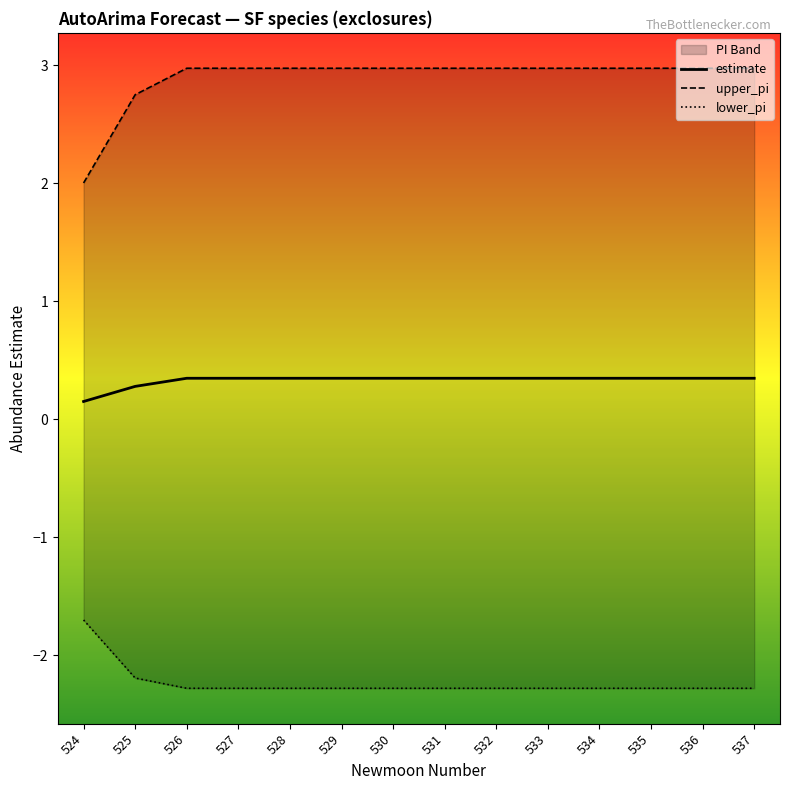

Which category has the highest value in the lower_pi series?

524